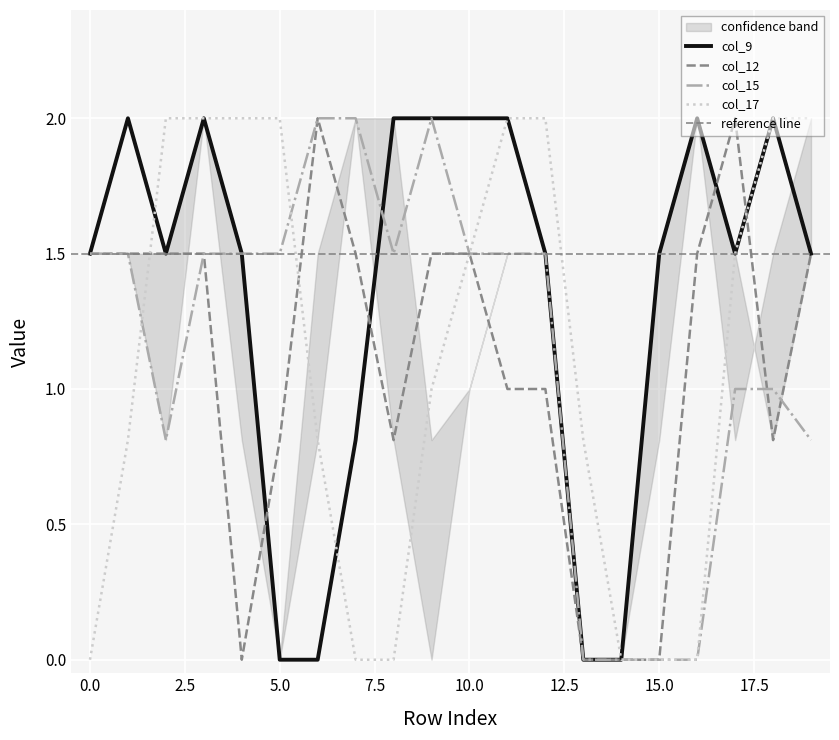

The value of col_9 at 5.0 is 0.0. True or false?

True